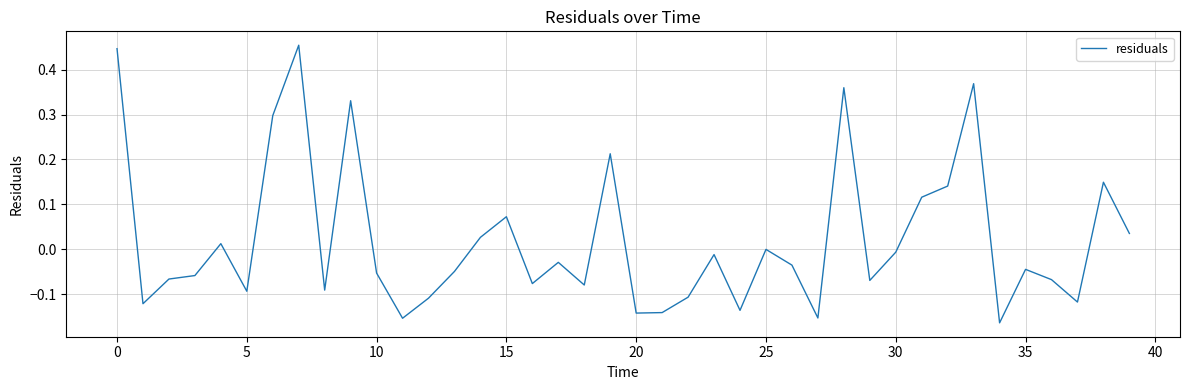

Does the chart display data point markers on the line(s)?

No